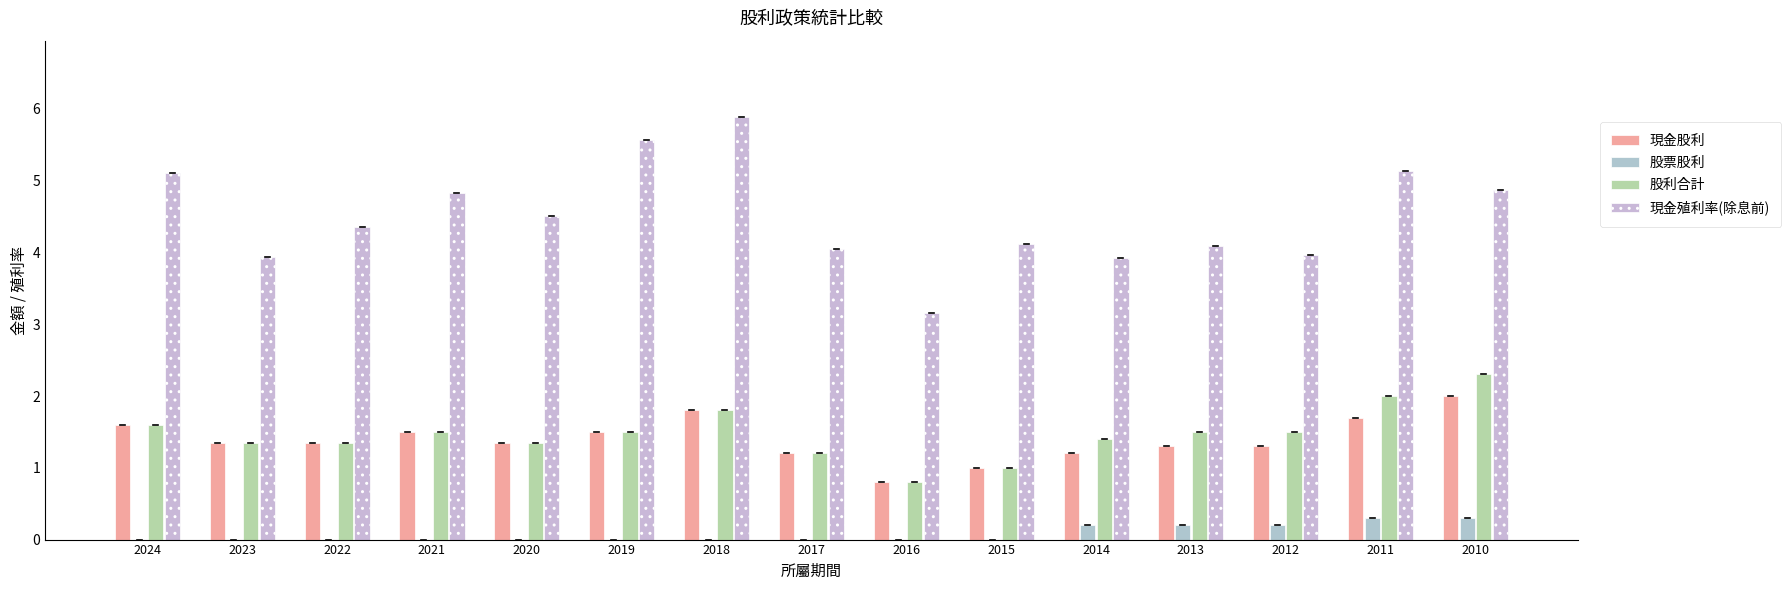

What is the total value across all series at 2020?

7.2